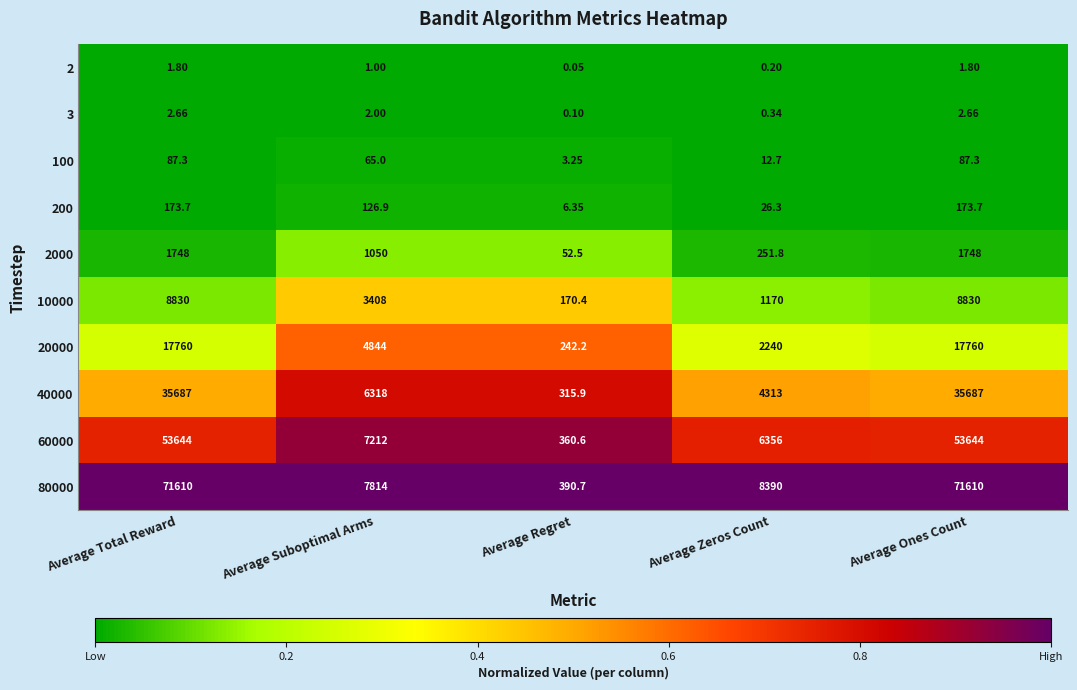

Is the value of 40000 at Average Zeros Count greater than the value of 2000 at Average Total Reward?

Yes